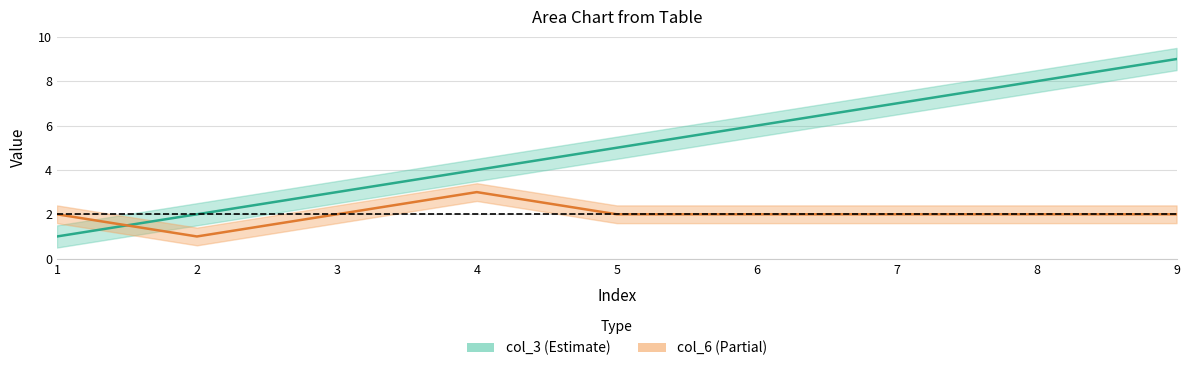

List the labels in order of col_3 value, largest first.

9, 8, 7, 6, 5, 4, 3, 2, 1